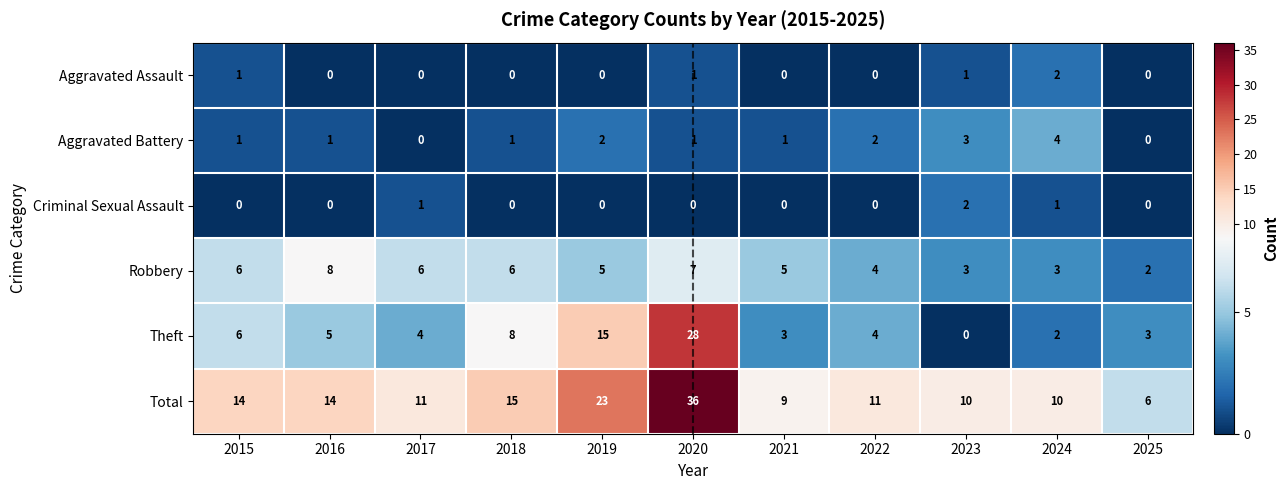

What is the difference between the maximum and minimum values in the Theft series?

28